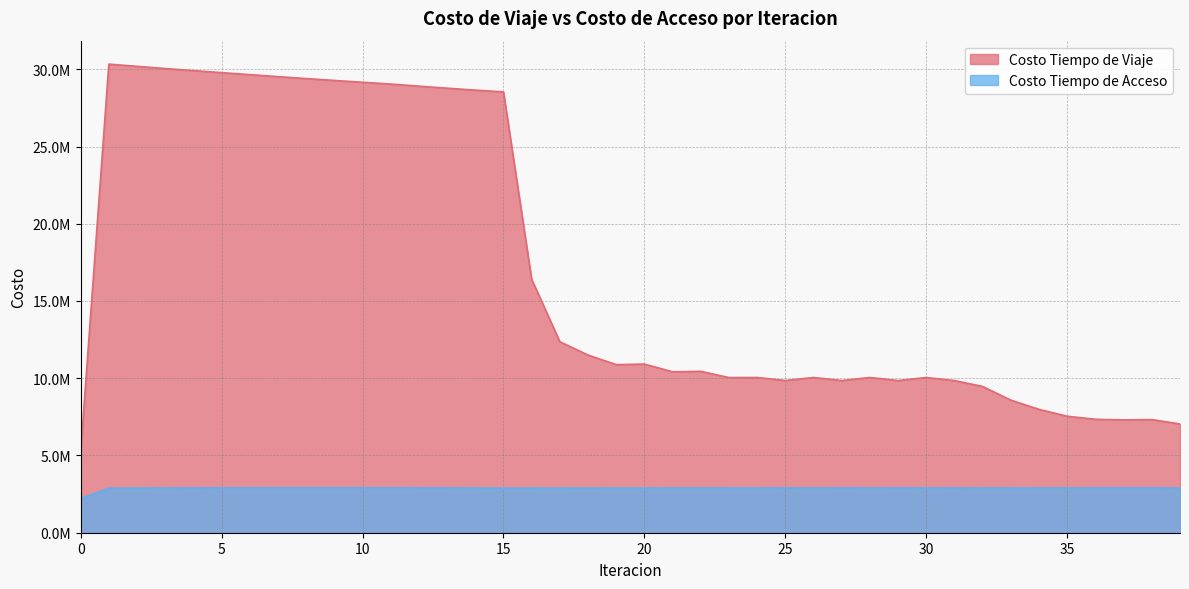

Does the chart have visible grid lines?

Yes